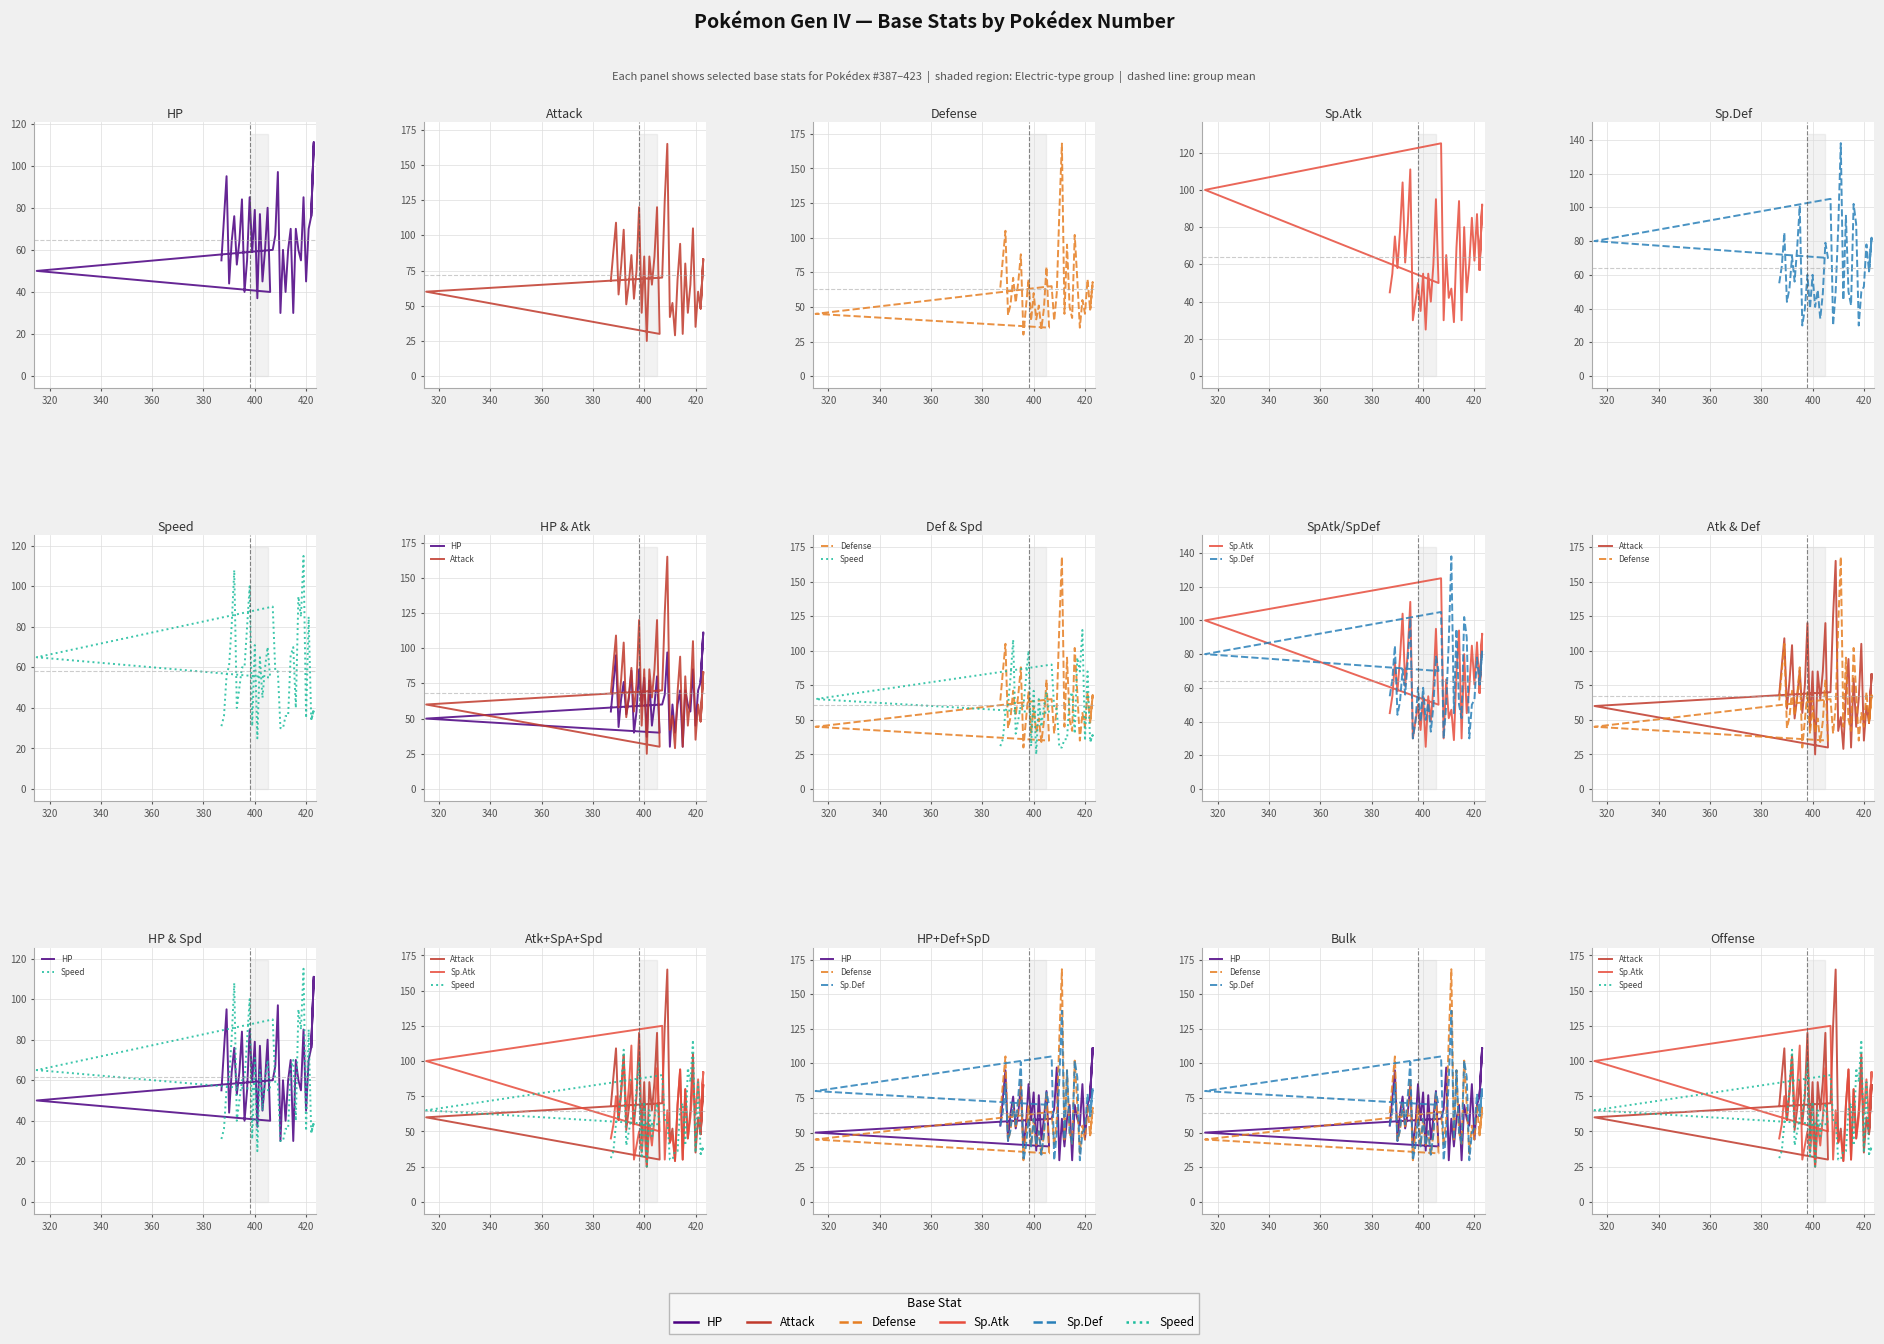

What is the value of the Defense point at the 6th from the left?

71